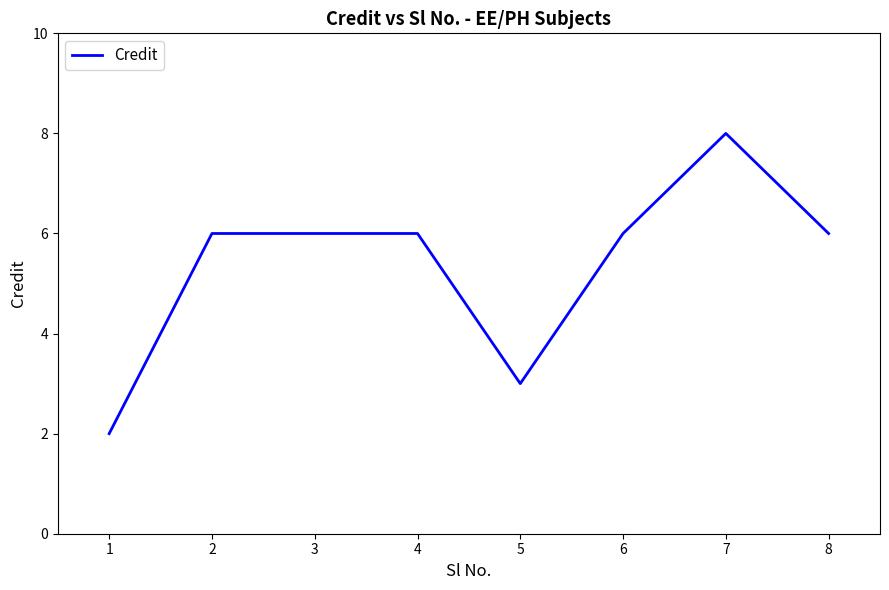

What is the change in value from 4 to 5?

-3